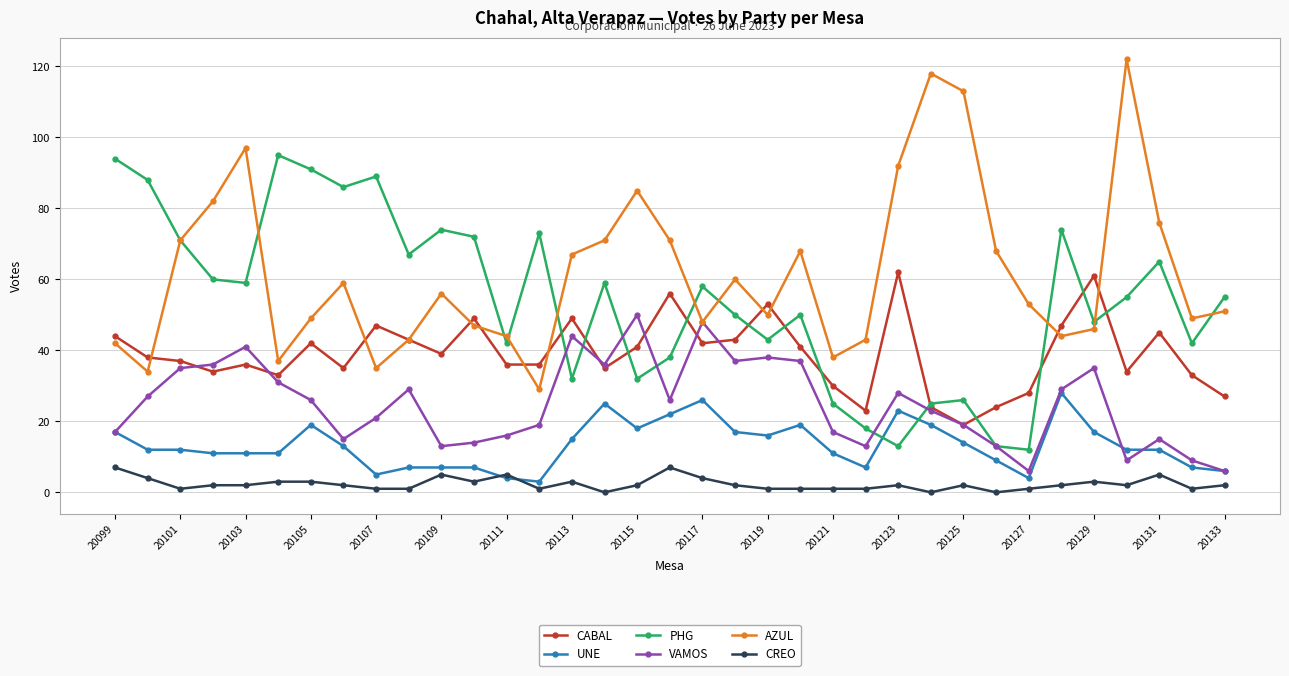

How many data points does each series have?

35